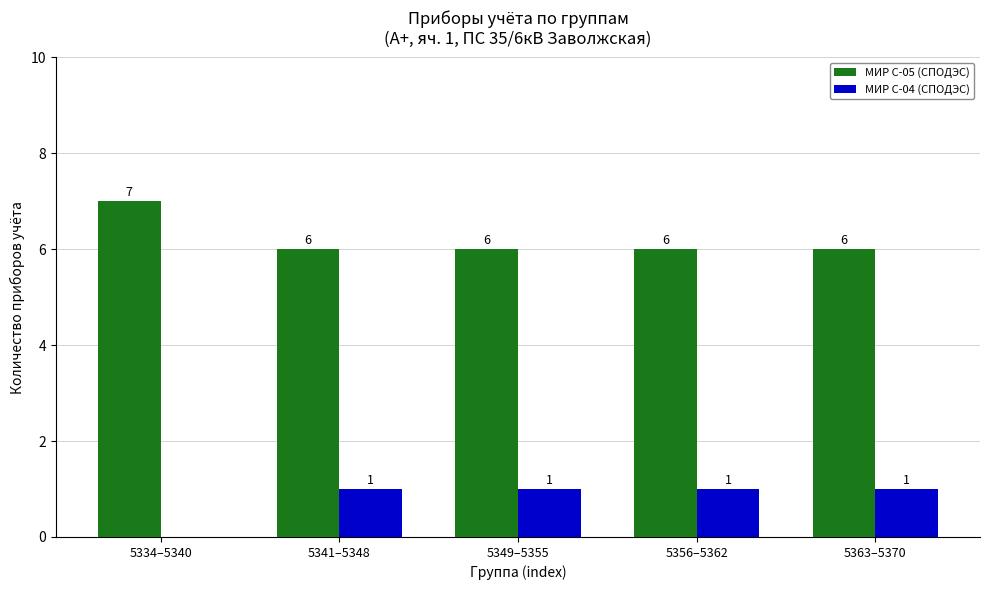

What are all the series names shown in the legend?

МИР С-05 (СПОДЭС), МИР С-04 (СПОДЭС)